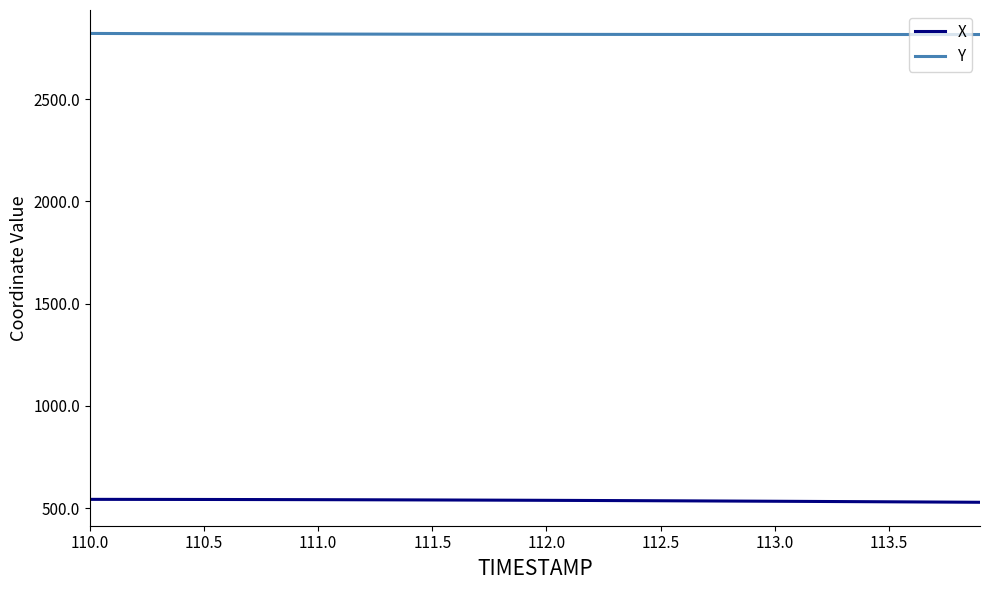

List the series in order of their overall mean, lowest first.

X, Y